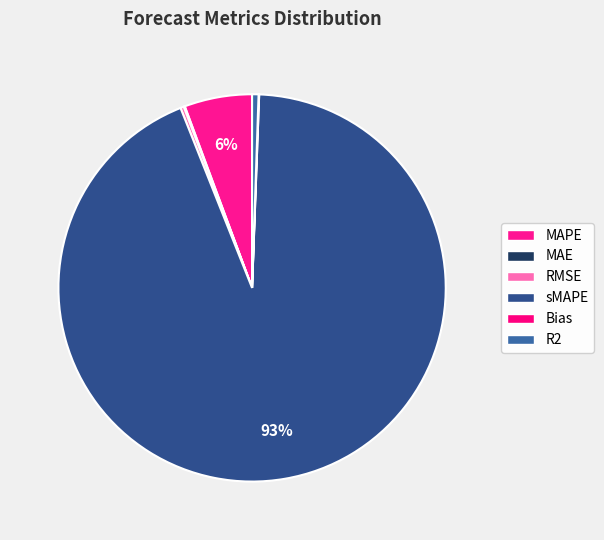

To the nearest percent, what is the difference between the largest and smallest slice percentages?

93%